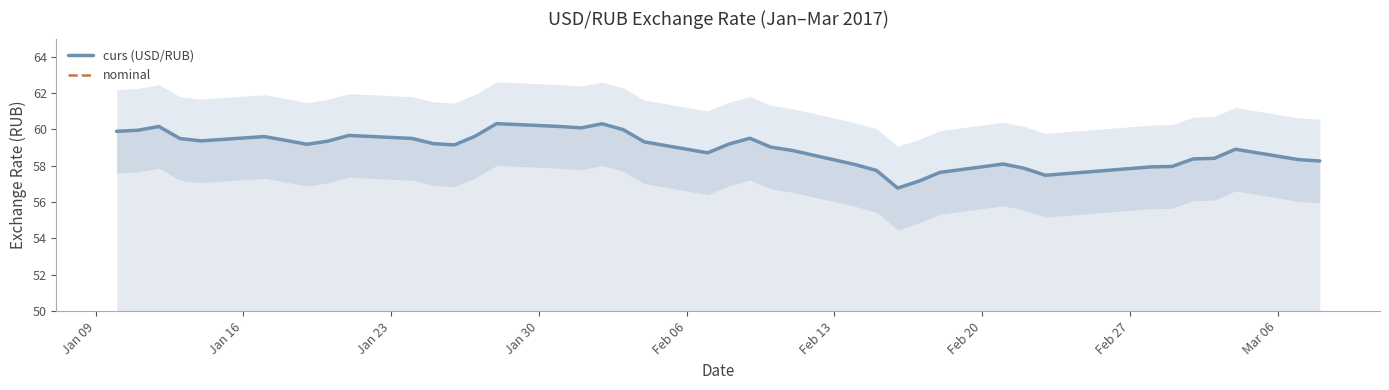

At which label does nominal reach its peak?

Jan 09